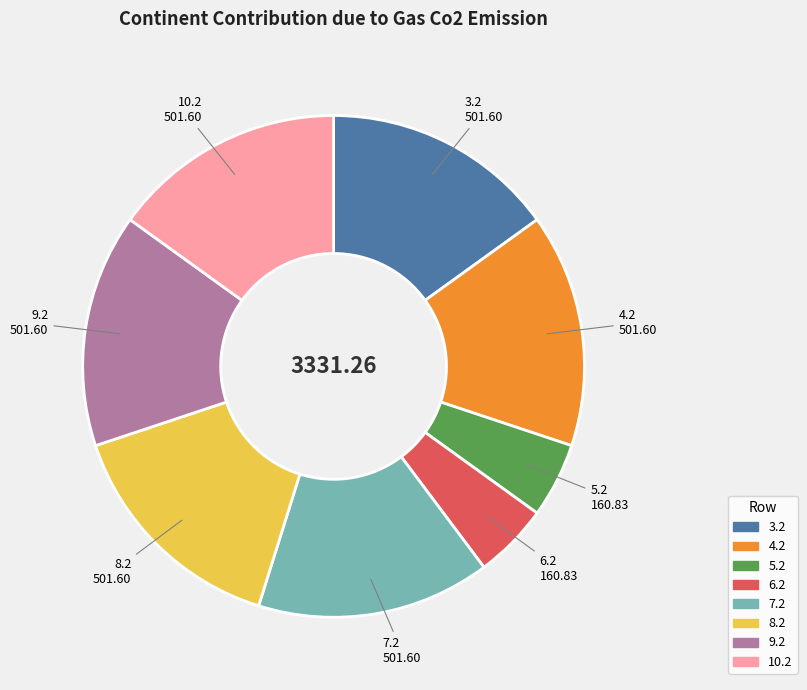

Is there any slice that represents more than half of the pie?

No